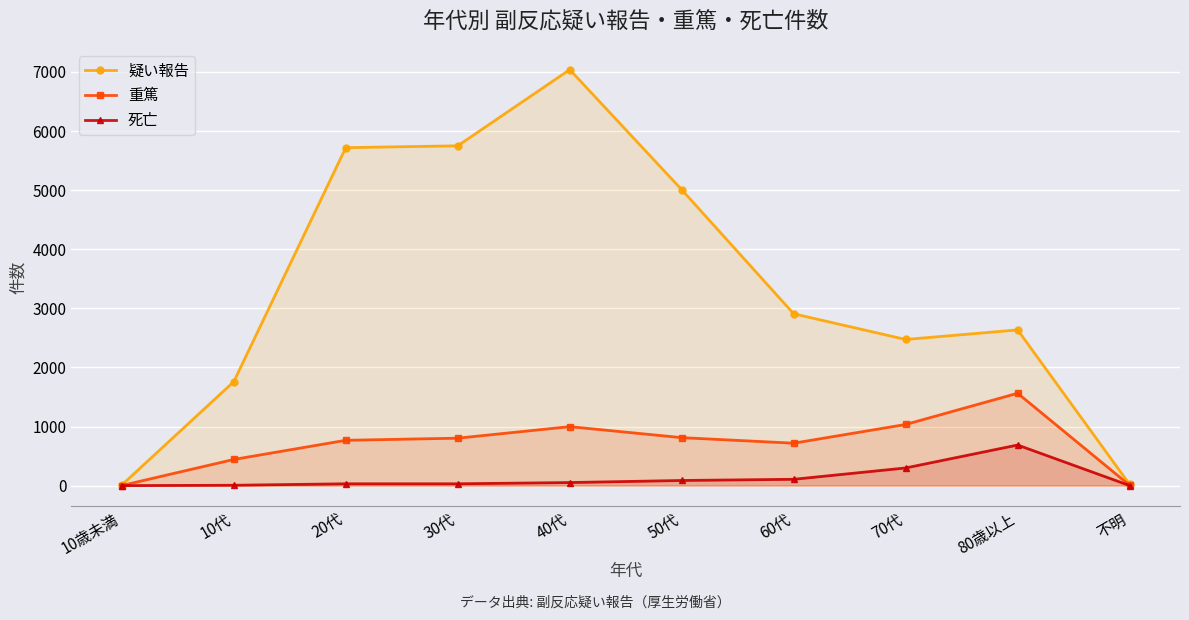

Is the value of 疑い報告 at 70代 greater than the value of 重篤 at 不明?

Yes